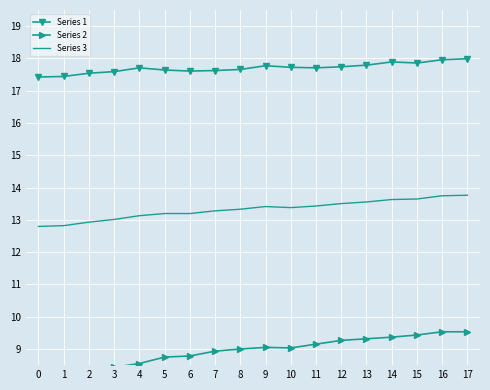

List the series in order of their overall mean, highest first.

Series 1, Series 3, Series 2